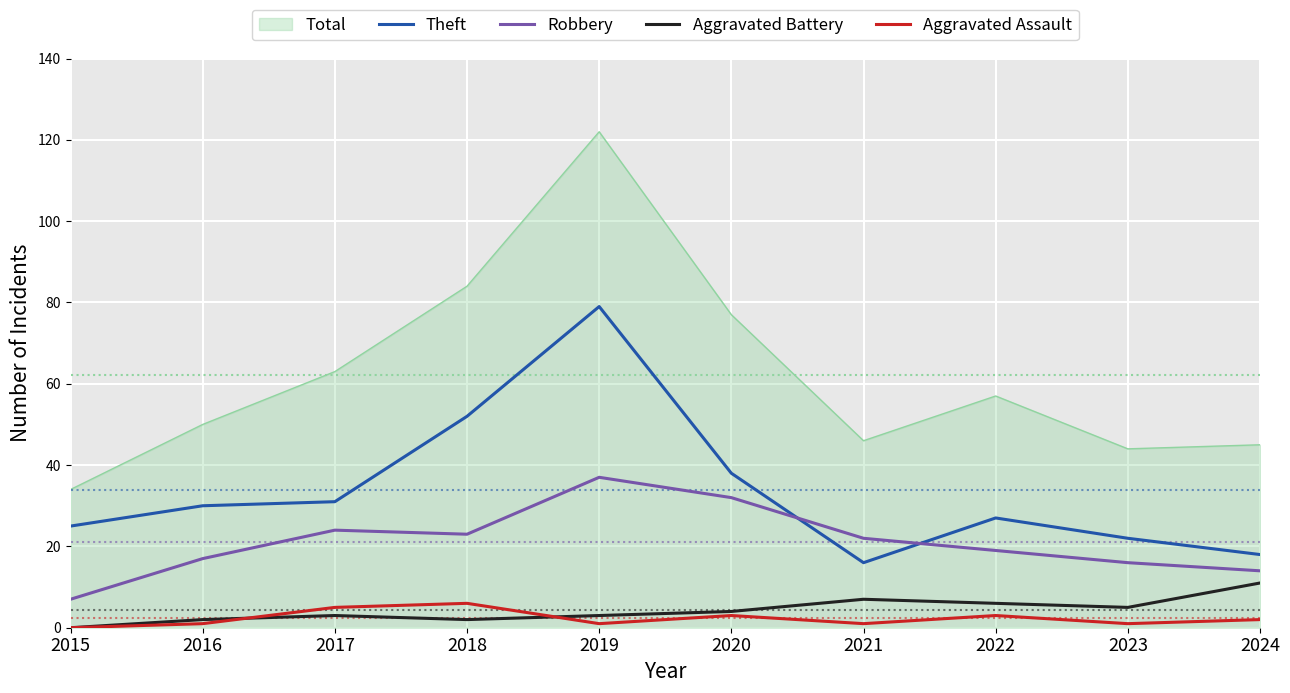

Is the value of Aggravated Battery at 2018 greater than the value of Robbery at 2022?

No